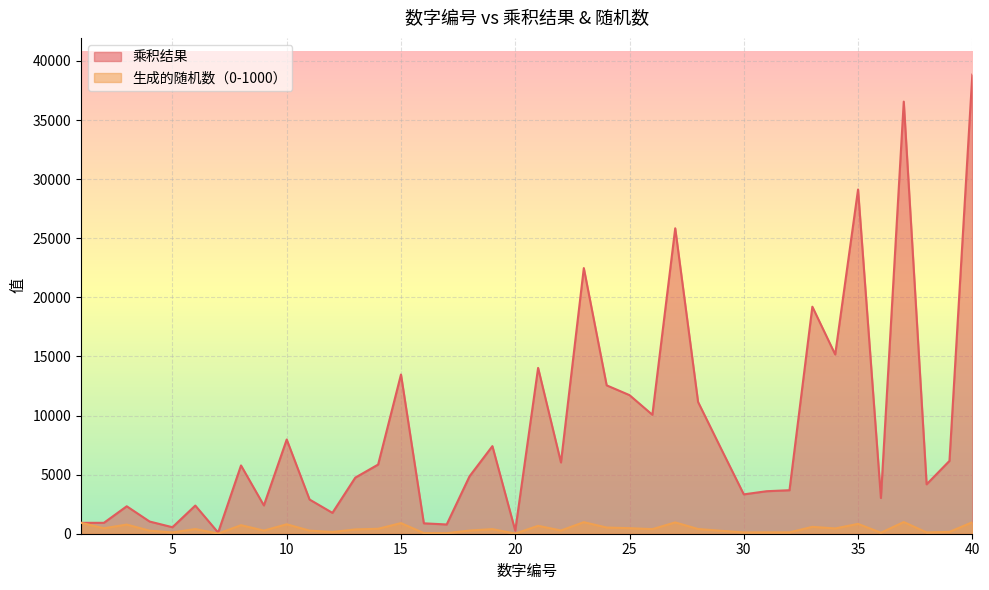

Is it true that 生成的随机数（0-1000） equals 668 at 21?

True